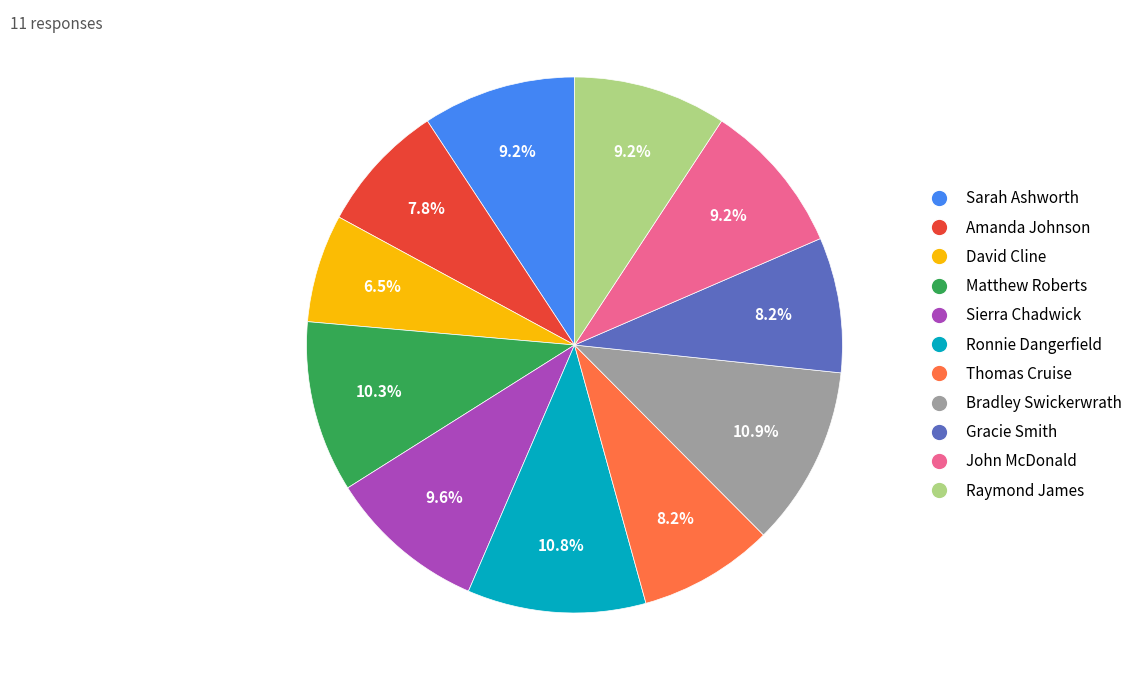

To the nearest percent, what is the average slice percentage?

9%